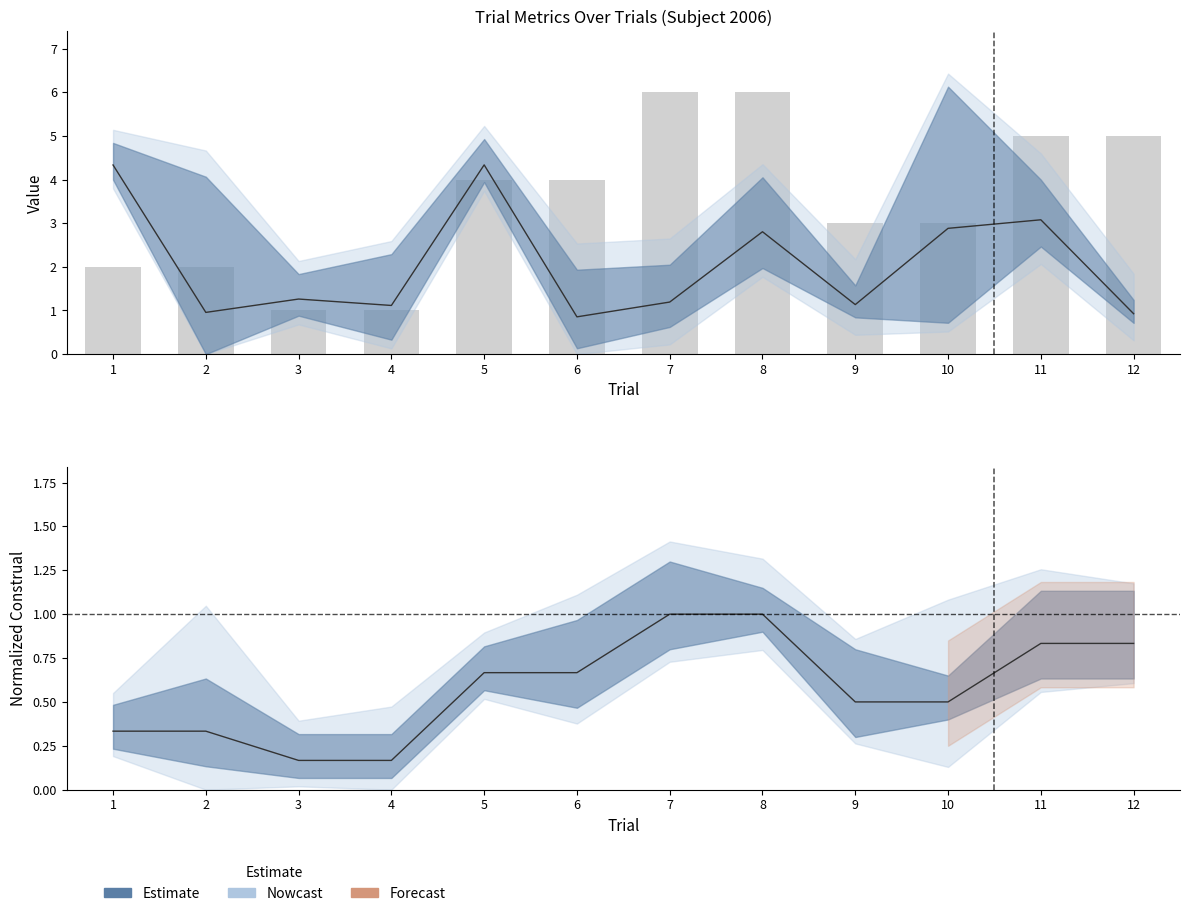

The value at 6 is 0.3. True or false?

False